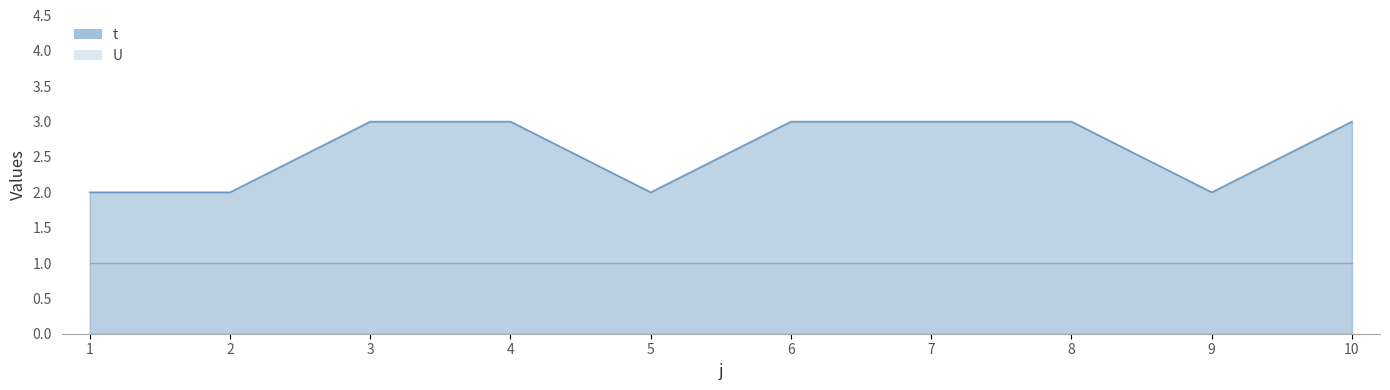

Reading left to right, transcribe all the data shown in this chart.

1=2	2=2	3=3	4=3	5=2	6=3	7=3	8=3	9=2	10=3